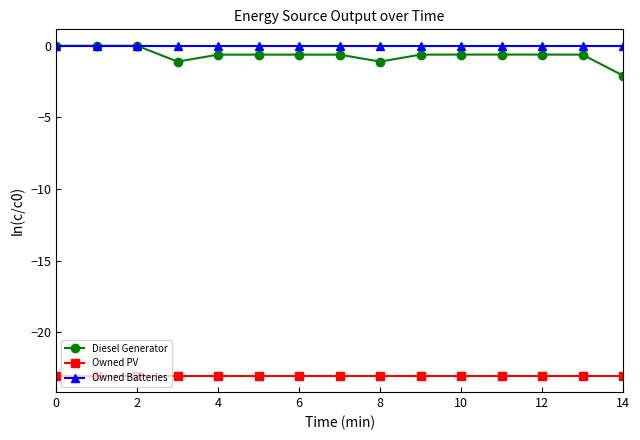

True or false: Owned PV and Owned Batteries intersect in this chart.

False